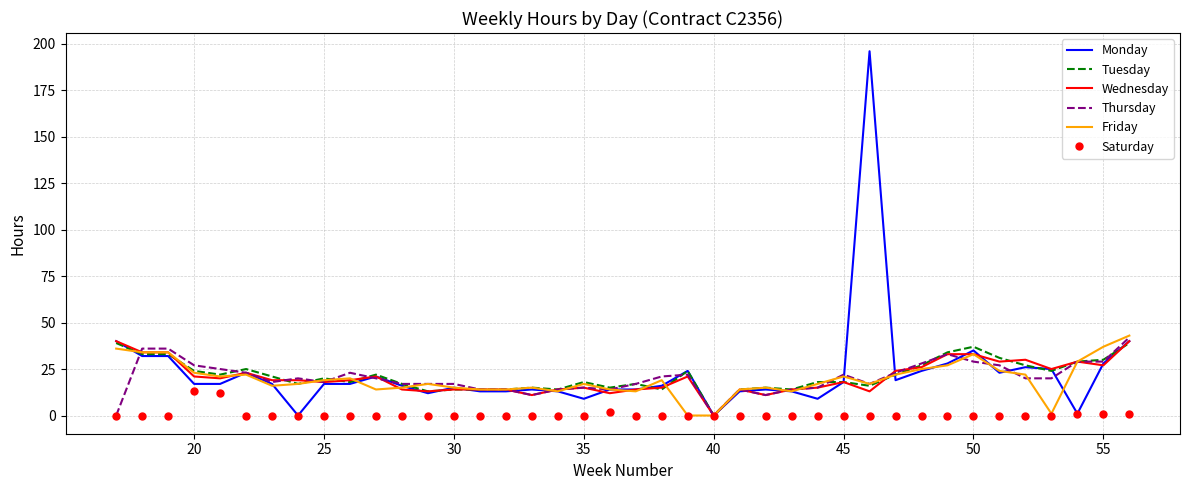

What is the greatest value displayed?

196